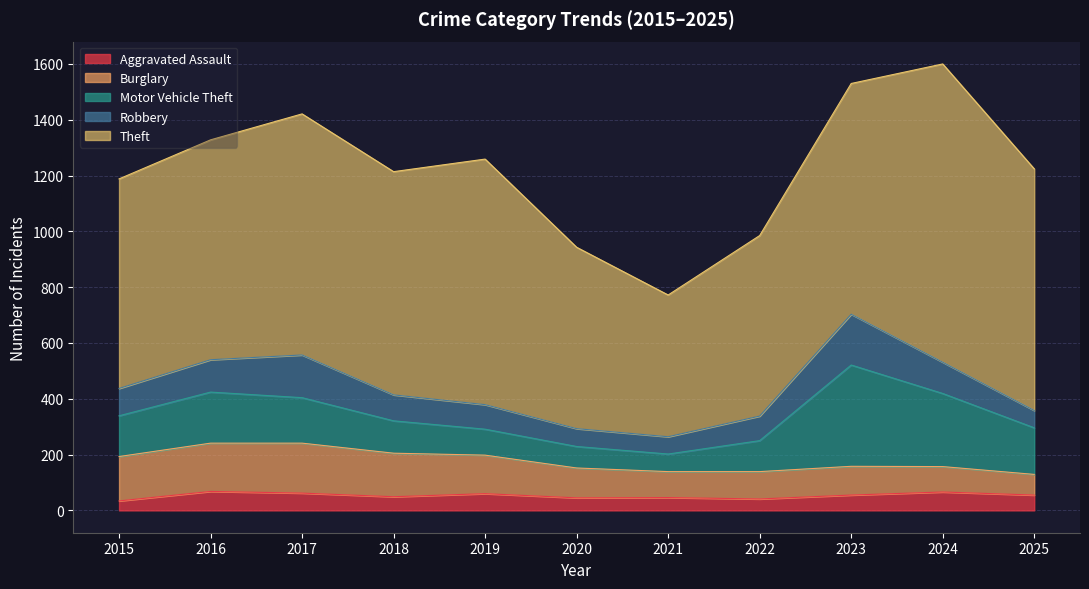

How many lines are shown in the chart?

5